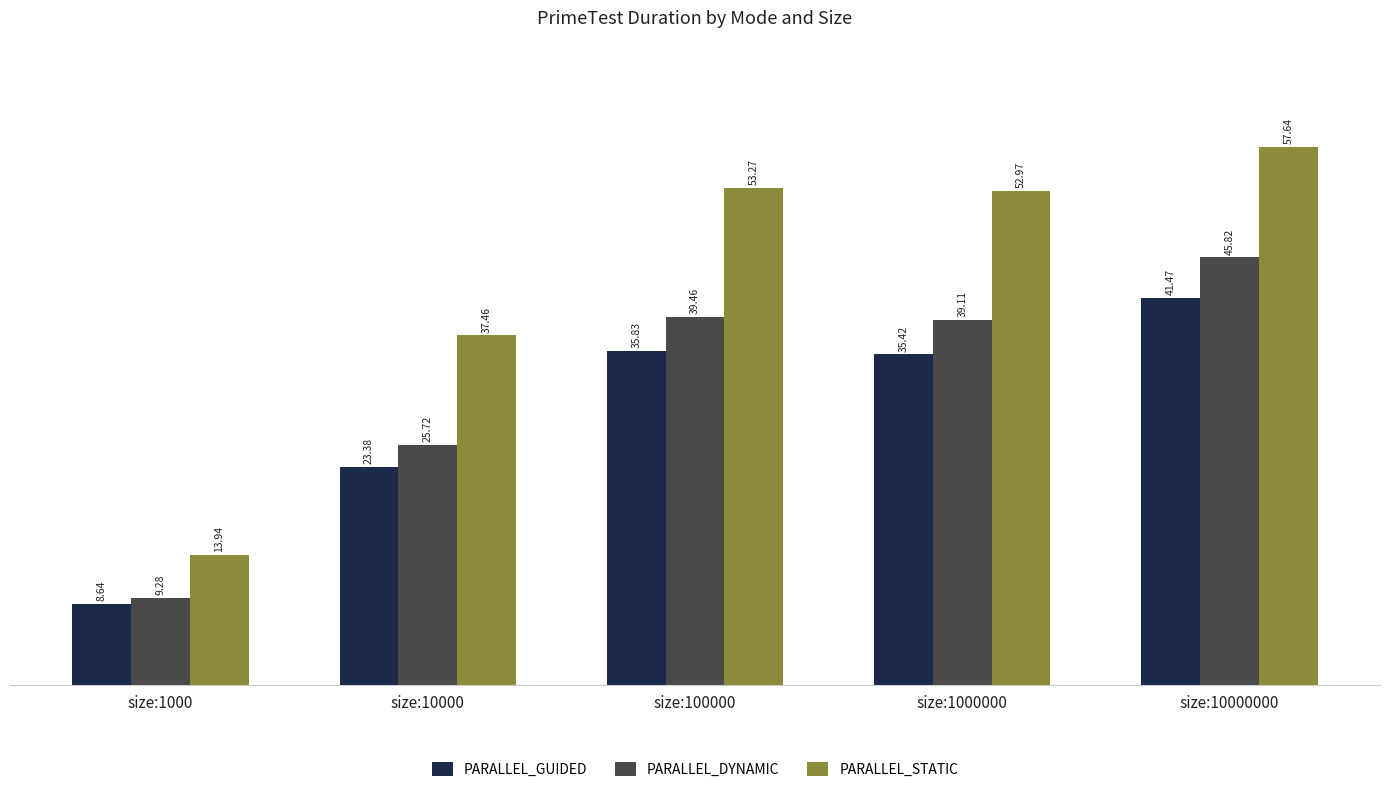

Reading left to right, what are all the values shown in this chart?

PARALLEL_GUIDED: size:1000=8.6	size:10000=23.4	size:100000=35.8	size:1000000=35.4	size:10000000=41.5
PARALLEL_DYNAMIC: size:1000=9.3	size:10000=25.7	size:100000=39.5	size:1000000=39.1	size:10000000=45.8
PARALLEL_STATIC: size:1000=13.9	size:10000=37.5	size:100000=53.3	size:1000000=53.0	size:10000000=57.6